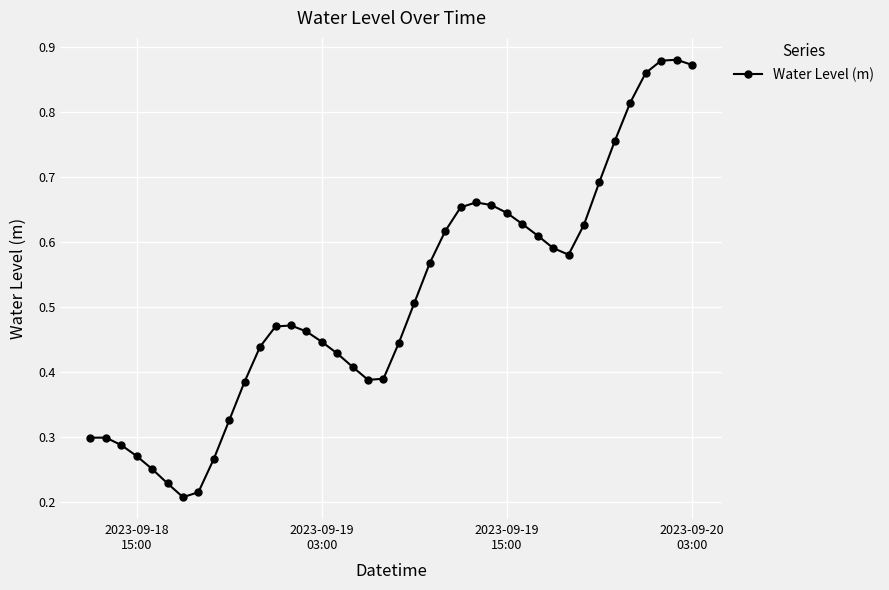

True or false: there are more than 1 points higher than both neighbors.

True